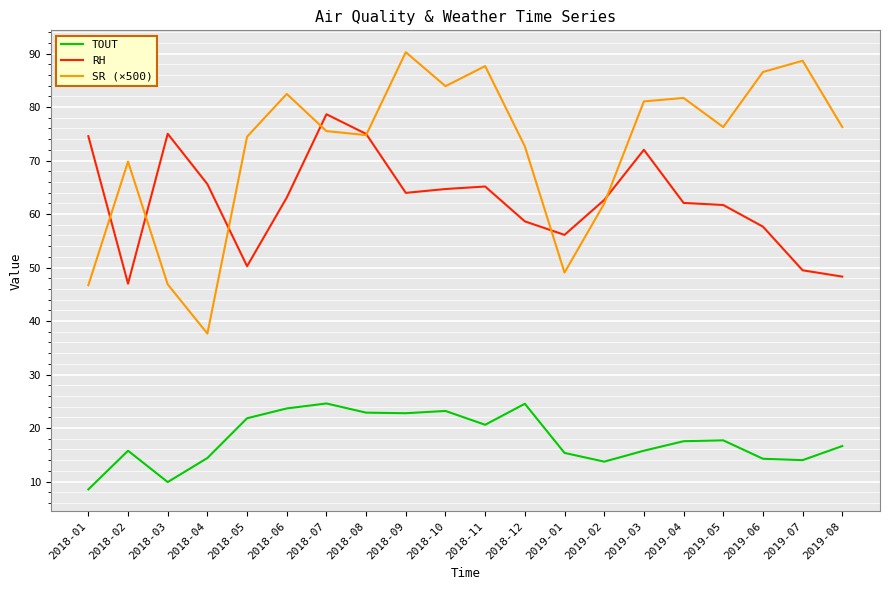

Does the chart display data point markers on the line(s)?

No